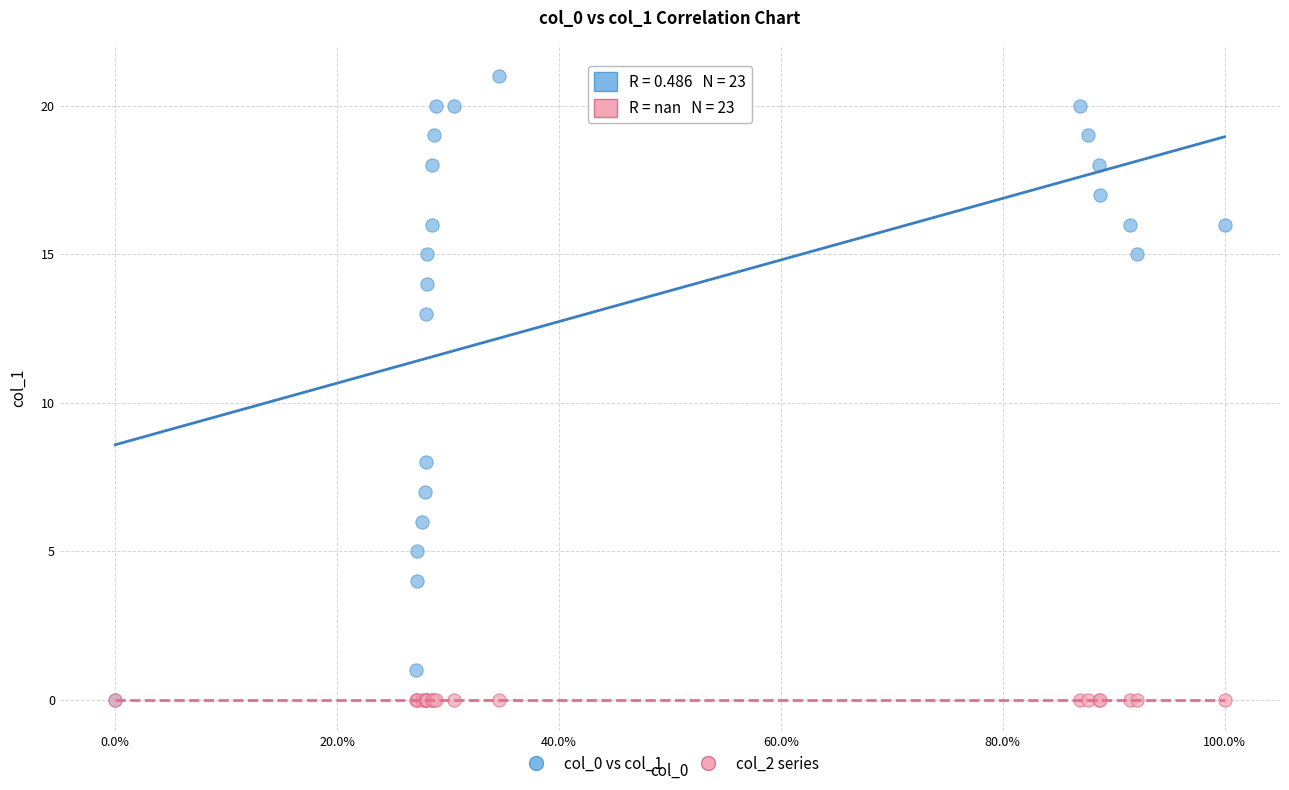

Across all series, what Y value is closest to 10?

8